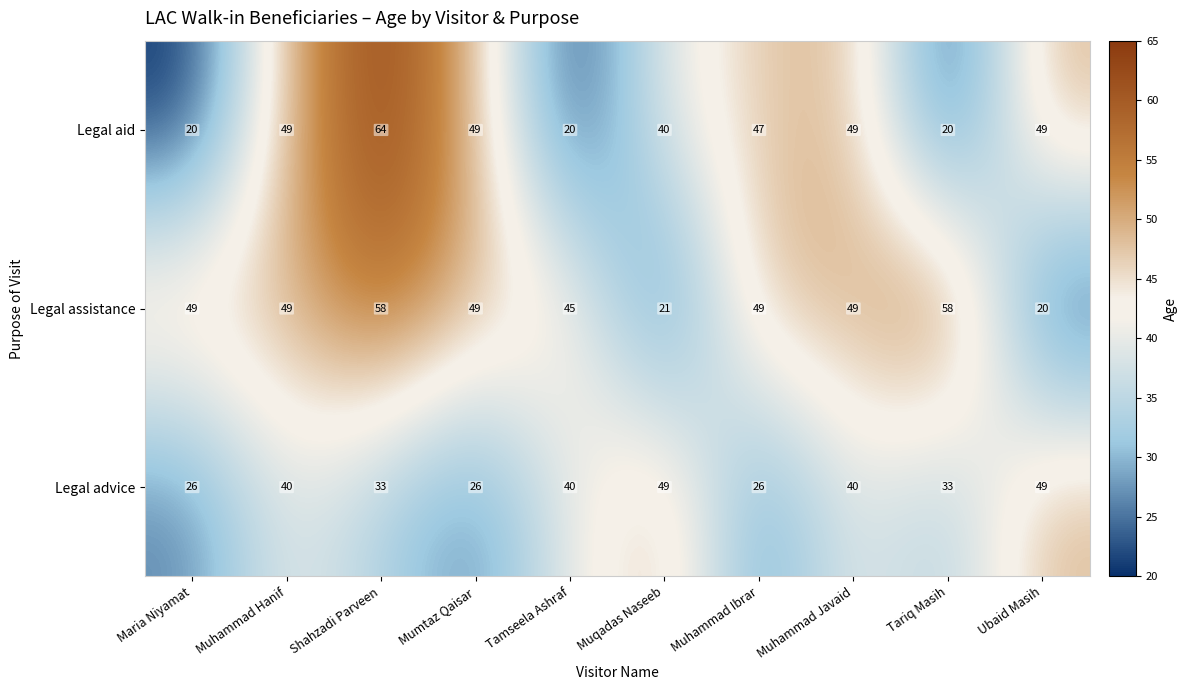

Which series changed the most between Muhammad Hanif and Mumtaz Qaisar?

Legal advice